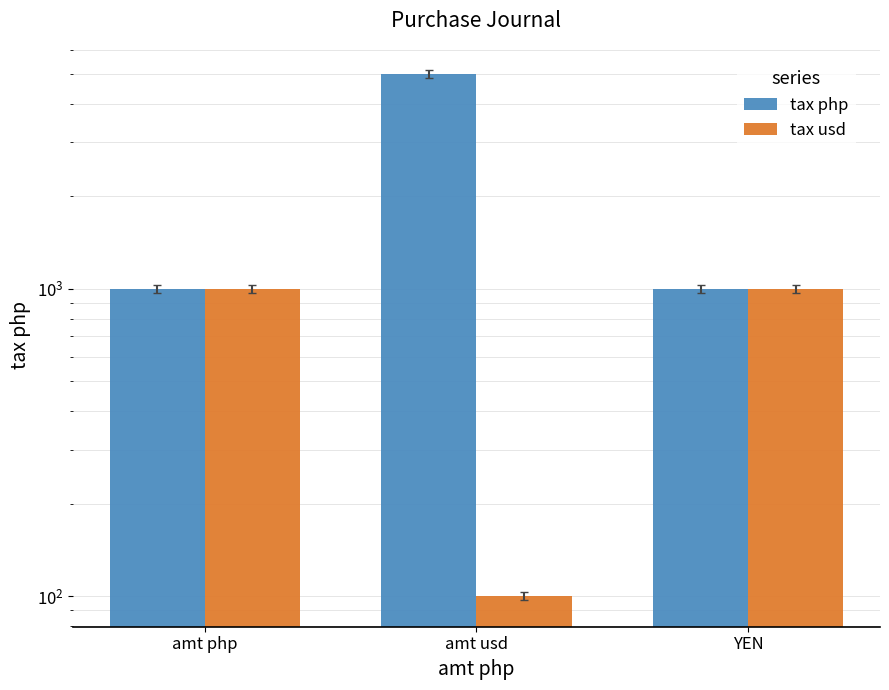

The value of tax usd at amt php is 635. True or false?

False